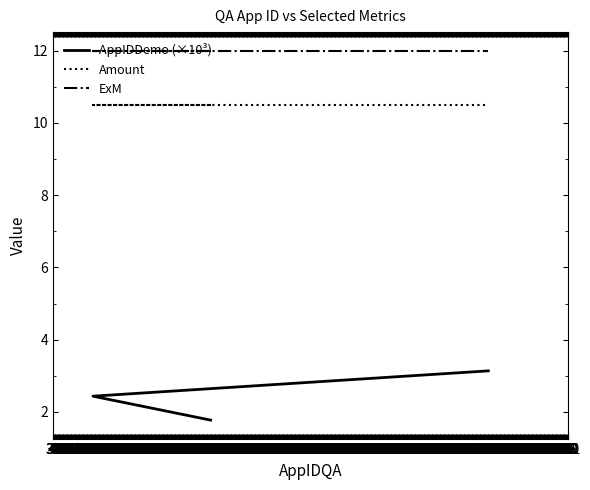

What is the maximum value shown in the chart?

12.0